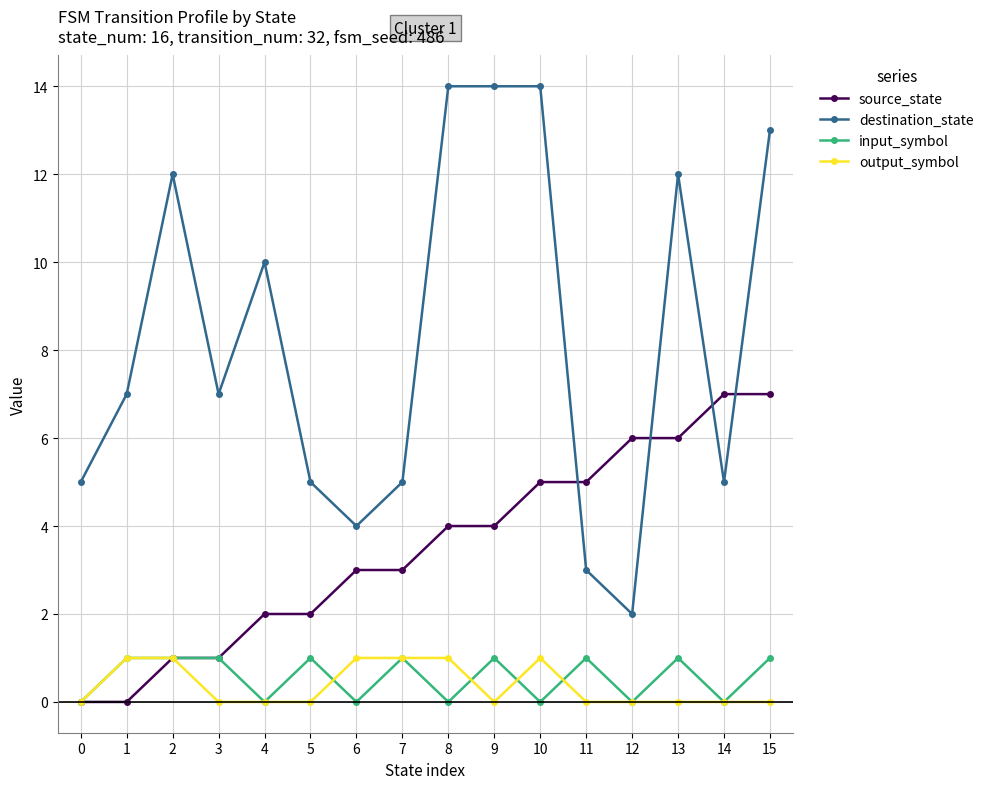

Reading left to right, extract all data points from this chart.

source_state: 0=0	1=0	2=1	3=1	4=2	5=2	6=3	7=3	8=4	9=4	10=5	11=5	12=6	13=6	14=7	15=7
destination_state: 0=5	1=7	2=12	3=7	4=10	5=5	6=4	7=5	8=14	9=14	10=14	11=3	12=2	13=12	14=5	15=13
input_symbol: 0=0	1=1	2=1	3=1	4=0	5=1	6=0	7=1	8=0	9=1	10=0	11=1	12=0	13=1	14=0	15=1
output_symbol: 0=0	1=1	2=1	3=0	4=0	5=0	6=1	7=1	8=1	9=0	10=1	11=0	12=0	13=0	14=0	15=0